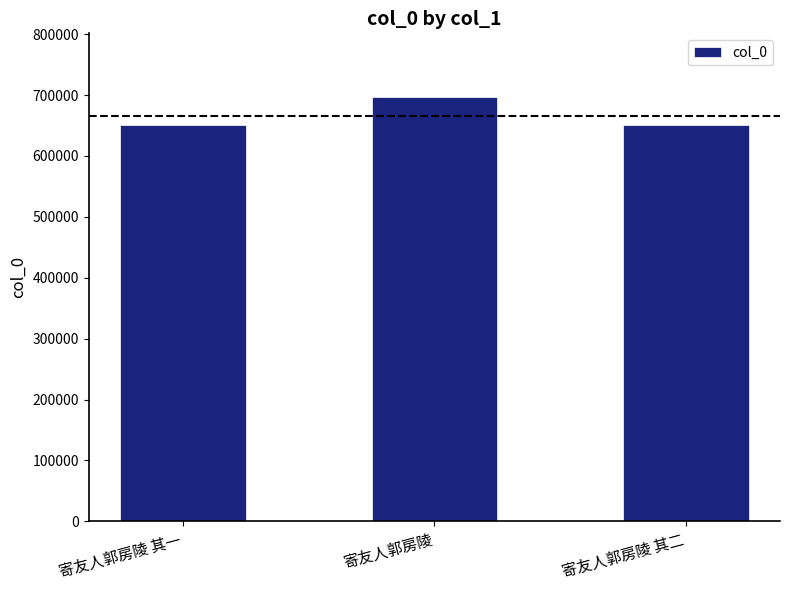

Read the value at 寄友人郭房陵 其二.

650802